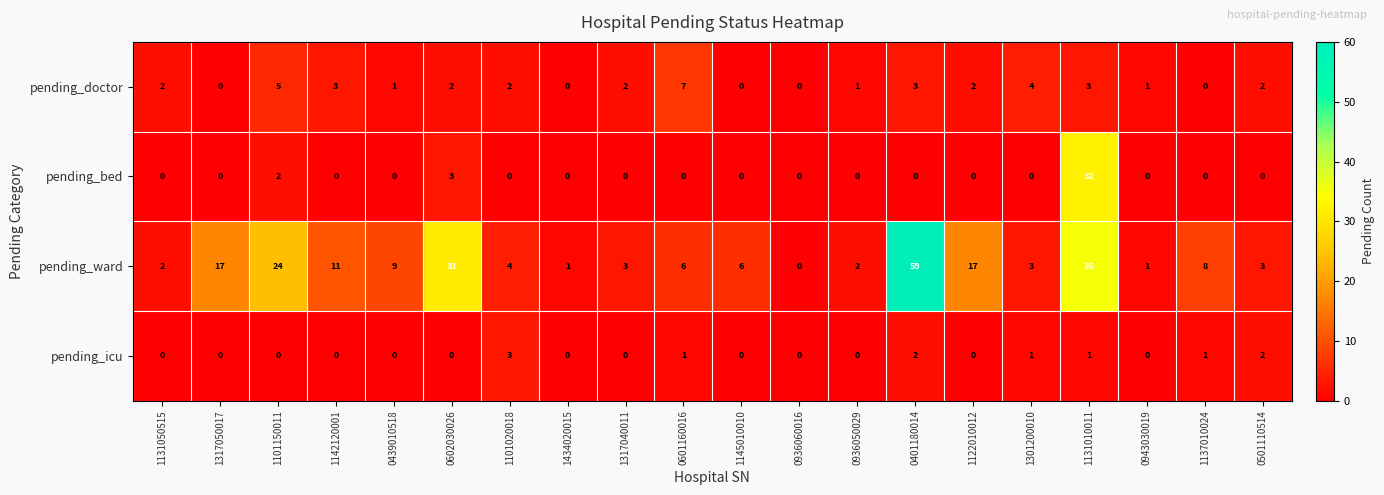

Which series has the largest total across all categories?

pending_ward